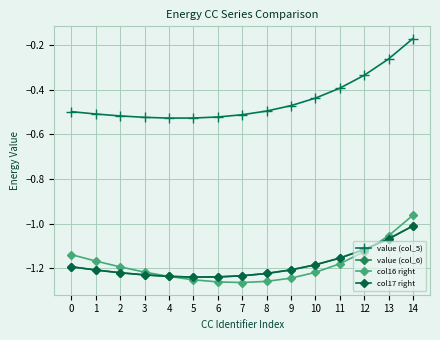

True or false: value (col_6) and col17 right cross at least once.

False